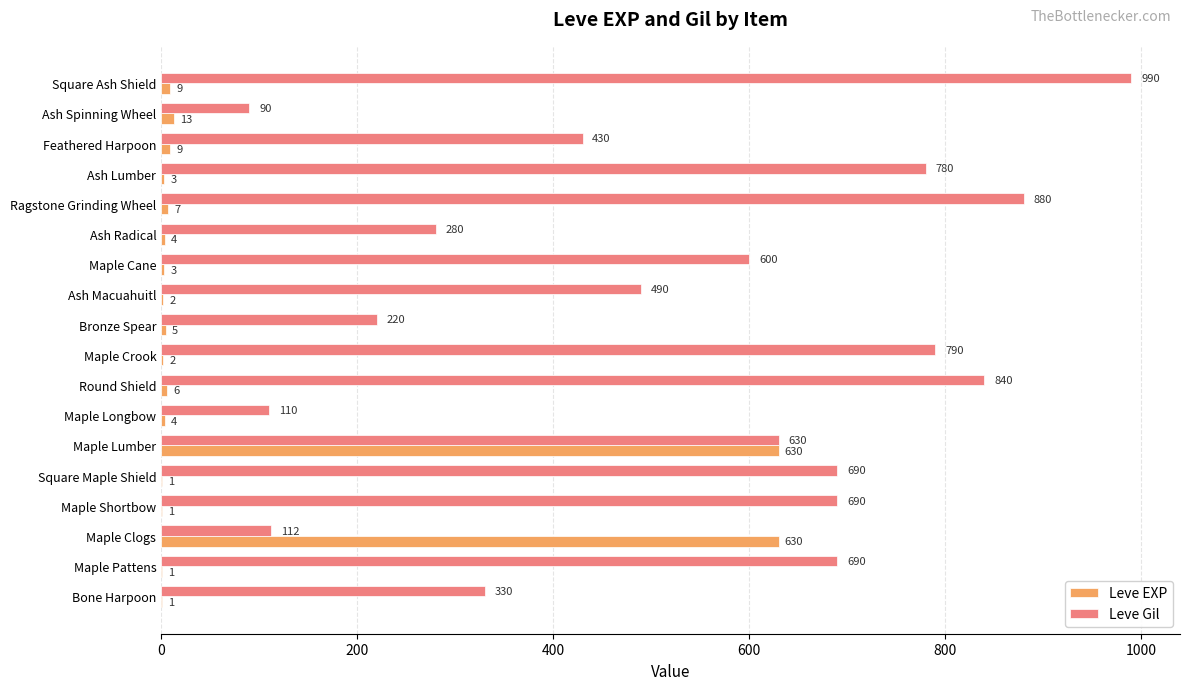

Which category has the highest value across all series?

Square Ash Shield